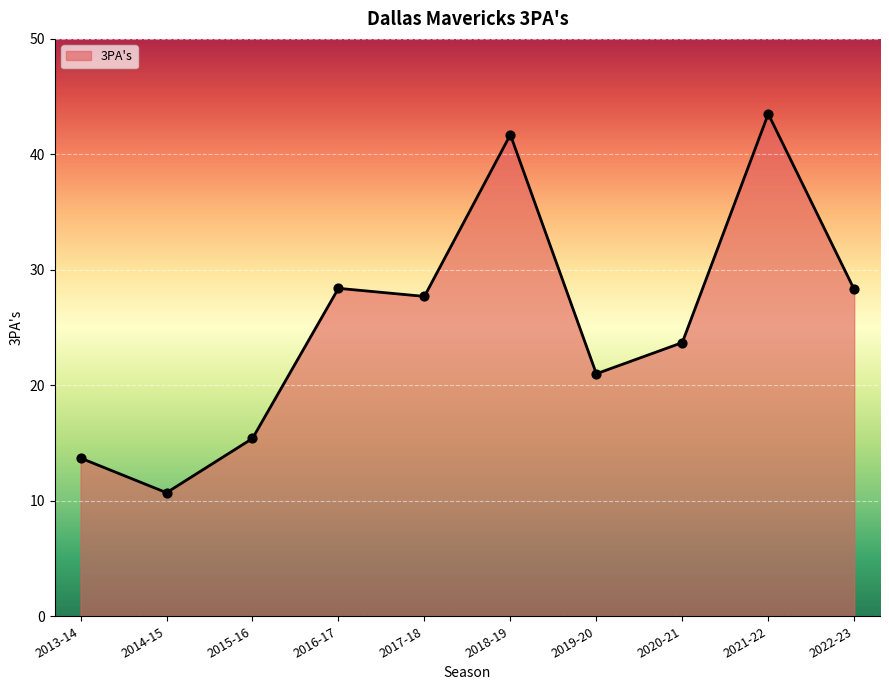

What is the change in value from 2017-18 to 2022-23?

+0.6